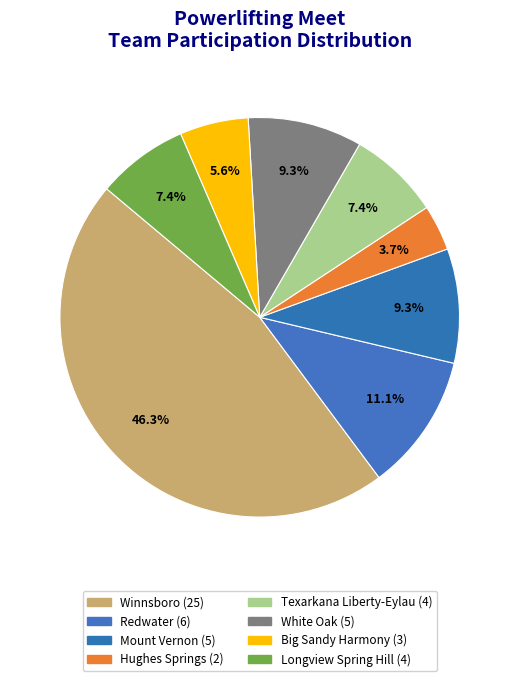

Count the number of slices in the pie.

8